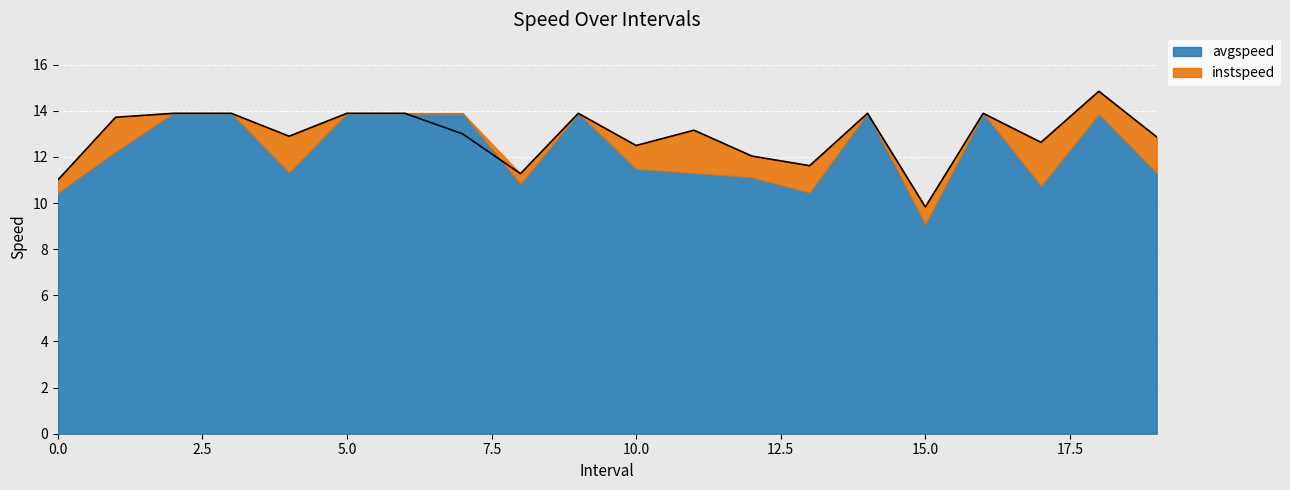

Reading left to right, transcribe all the data shown in this chart.

0=11.0	1=13.7	2=13.9	3=13.9	4=12.9	5=13.9	6=13.9	7=13.0	8=11.3	9=13.9	10=12.5	11=13.2	12=12.0	13=11.6	14=13.9	15=9.8	16=13.9	17=12.6	18=14.8	19=12.9